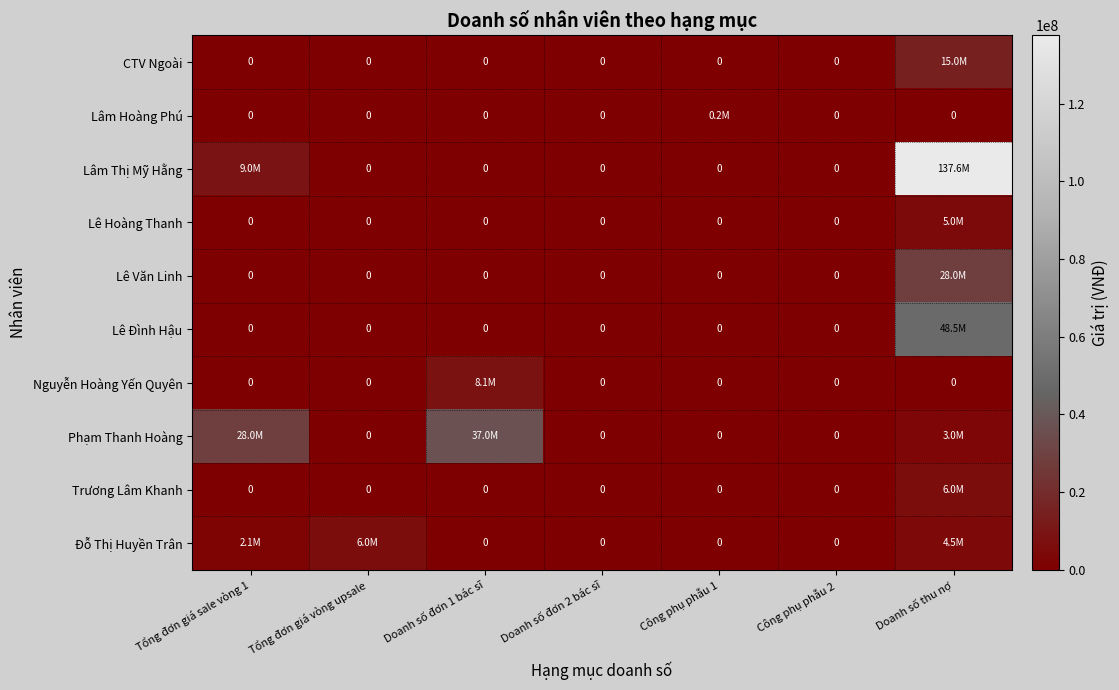

What is the total value across all series at Công phụ phẫu 1?

250000